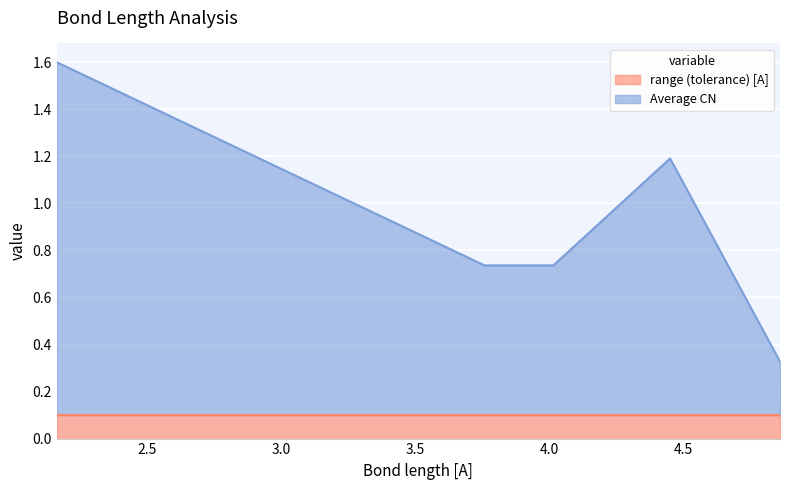

How many lines are shown in the chart?

2